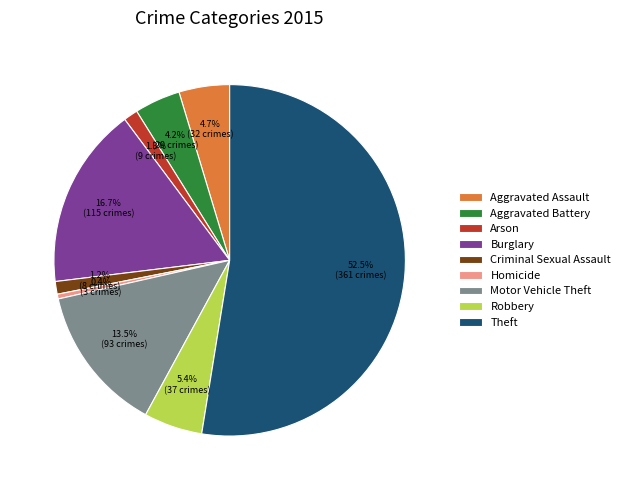

Is it true that Robbery is 19% of the pie?

False